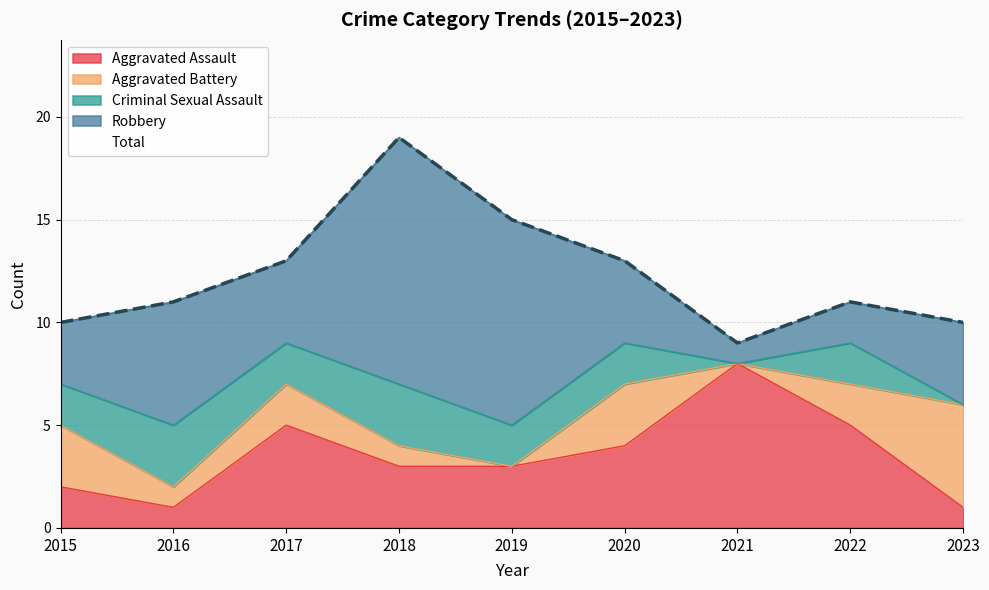

Which has a higher value, 2017 or 2016?

2017